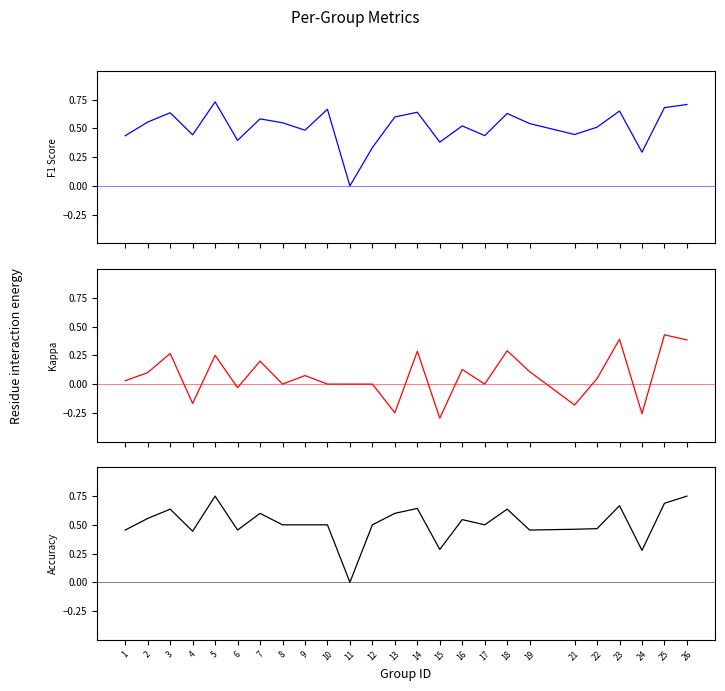

Reading right to left, what are all the values shown in this chart?

f1: 26=0.7	25=0.7	24=0.3	23=0.7	22=0.5	21=0.4	19=0.5	18=0.6	17=0.4	16=0.5	15=0.4	14=0.6	13=0.6	12=0.3	11=0.0	10=0.7	9=0.5	8=0.5	7=0.6	6=0.4	5=0.7	4=0.4	3=0.6	2=0.6	1=0.4
kappa: 26=0.4	25=0.4	24=-0.3	23=0.4	22=0.0	21=-0.2	19=0.1	18=0.3	17=0.0	16=0.1	15=-0.3	14=0.3	13=-0.2	12=0.0	11=0.0	10=0.0	9=0.1	8=0.0	7=0.2	6=-0.0	5=0.2	4=-0.2	3=0.3	2=0.1	1=0.0
accuracy: 26=0.8	25=0.7	24=0.3	23=0.7	22=0.5	21=0.5	19=0.5	18=0.6	17=0.5	16=0.5	15=0.3	14=0.6	13=0.6	12=0.5	11=0.0	10=0.5	9=0.5	8=0.5	7=0.6	6=0.5	5=0.8	4=0.4	3=0.6	2=0.6	1=0.5